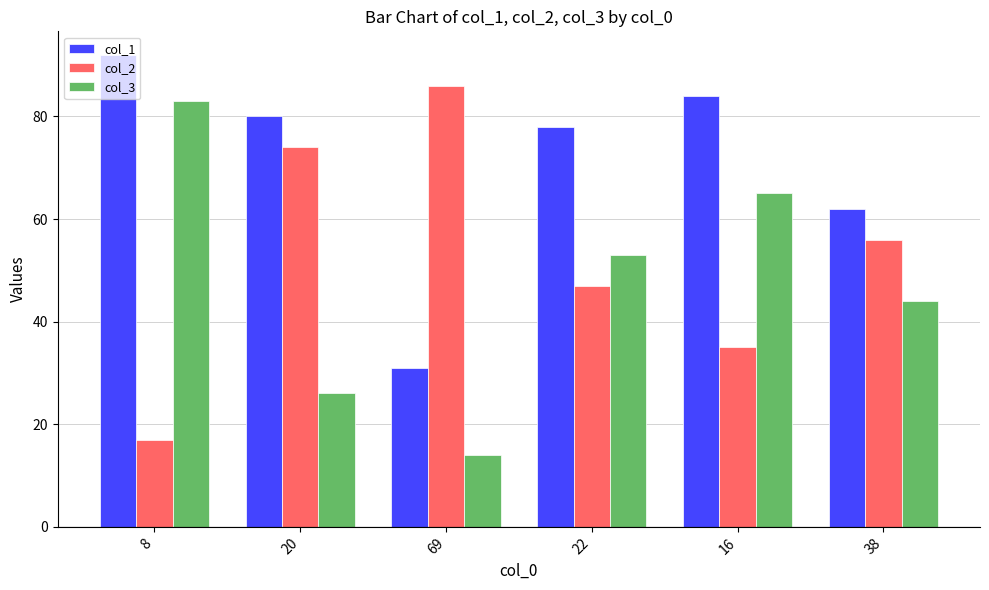

What is the difference between the highest and lowest values at 20?

54